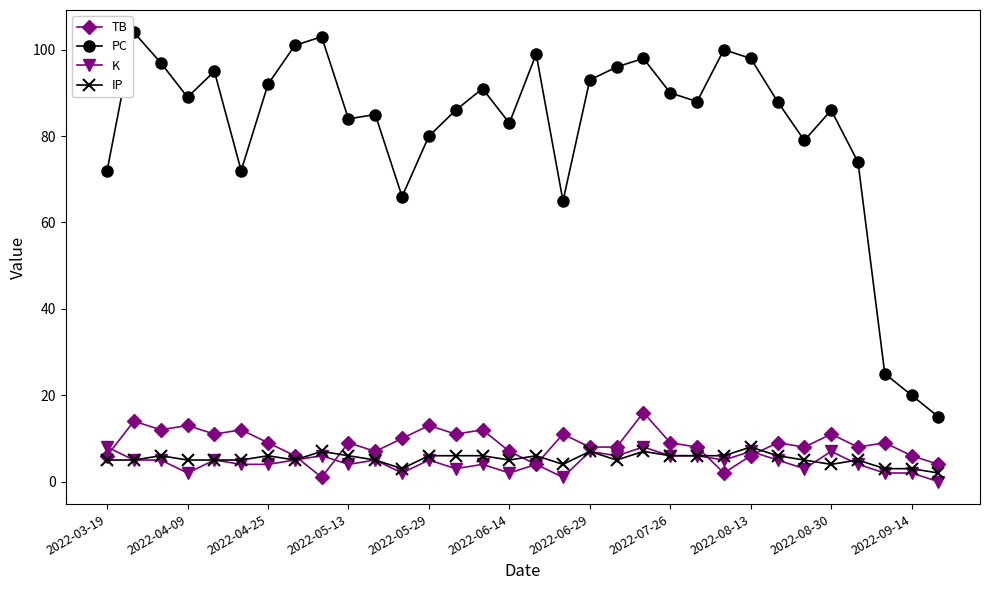

Which series has the largest range (max minus min)?

PC